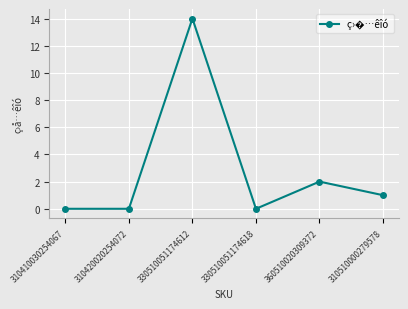

How many data points are less than 1?

3